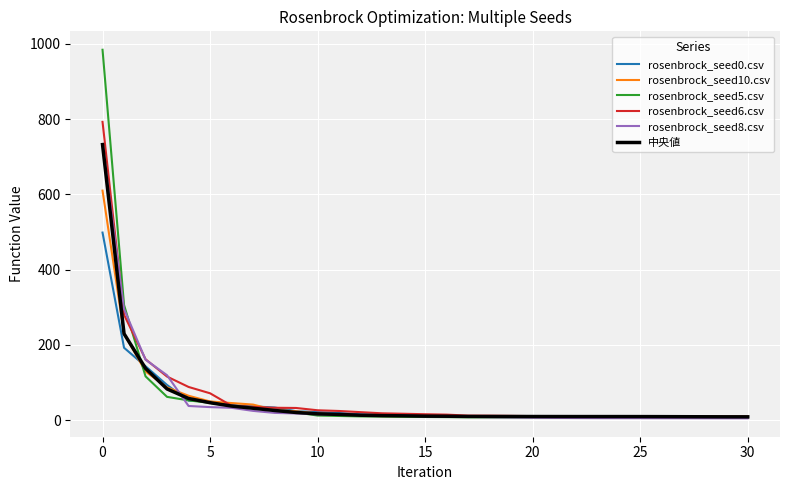

What is the maximum value for rosenbrock_seed5.csv?

983.9